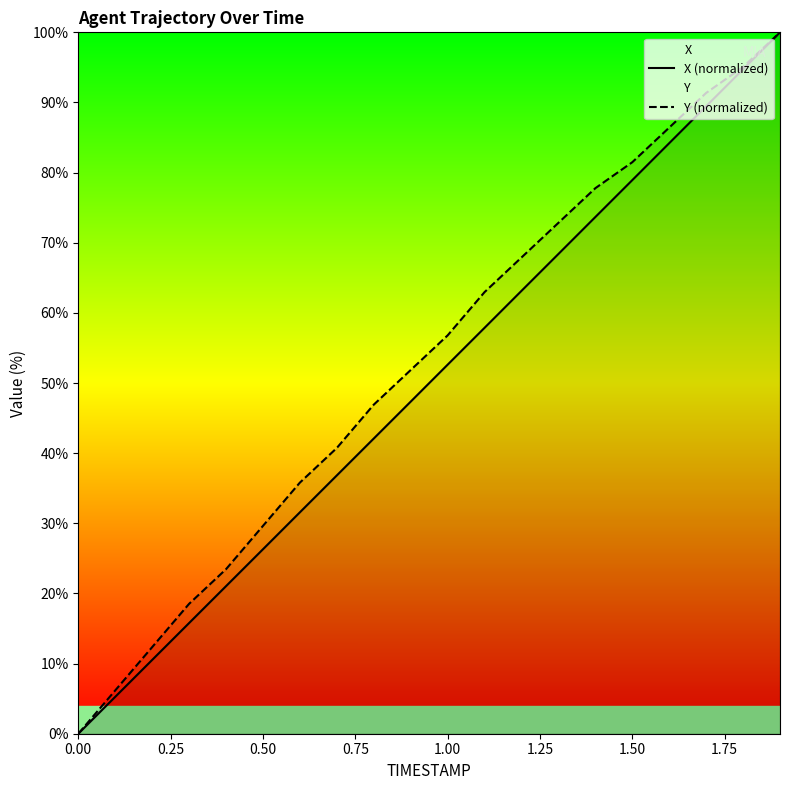

What is the greatest value displayed?

100.0